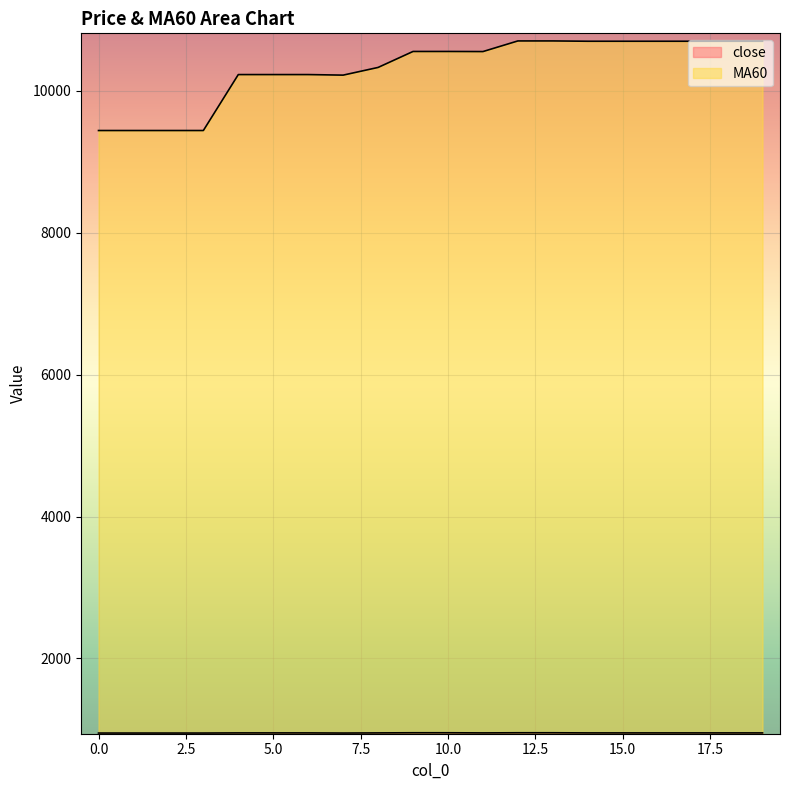

At which category does close reach its first local valley?

7